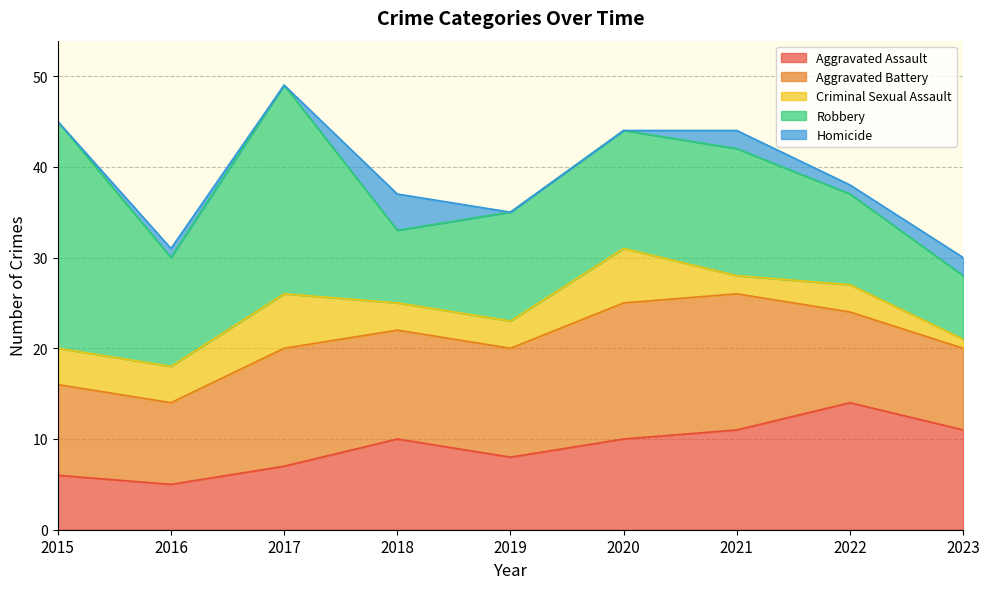

At which label is Robbery closest to 16?

2021